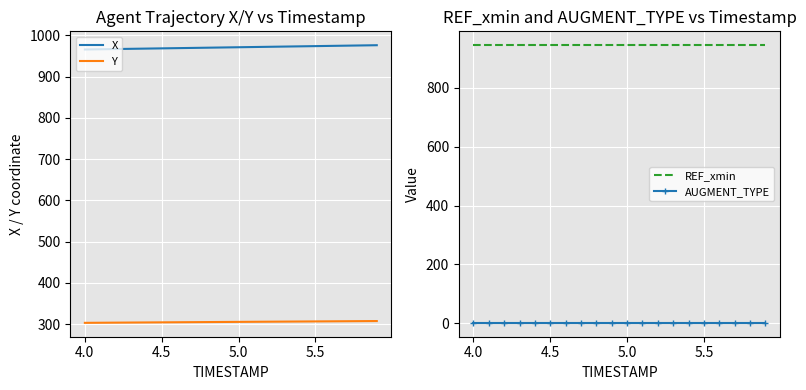

True or false: Y and X intersect in this chart.

False